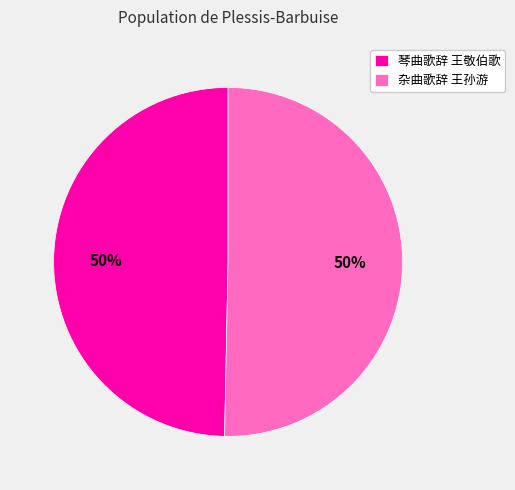

Is the sum of 琴曲歌辞 王敬伯歌 and 杂曲歌辞 王孙游 greater than half?

Yes